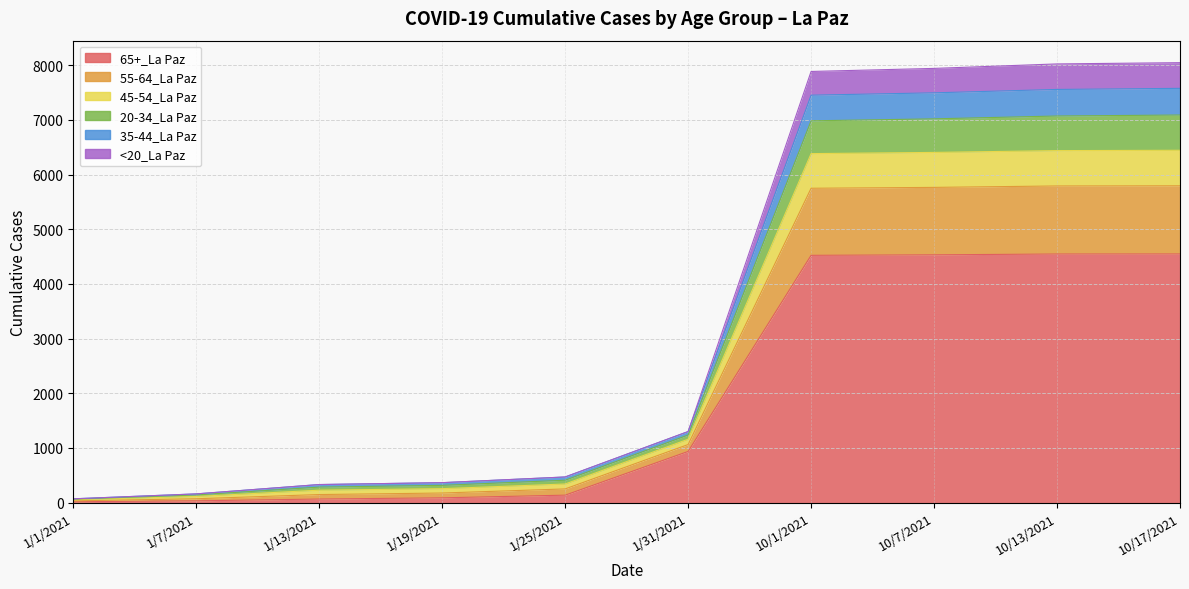

What position from the right is 1/1/2021?

10